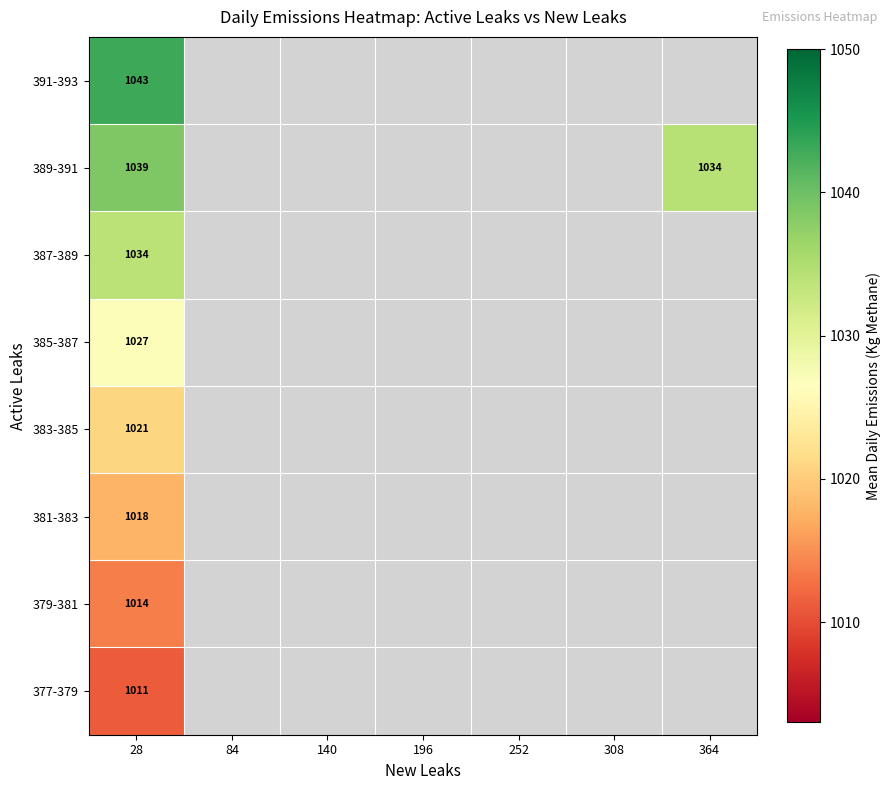

What is the minimum value for 391-393?

1043.1